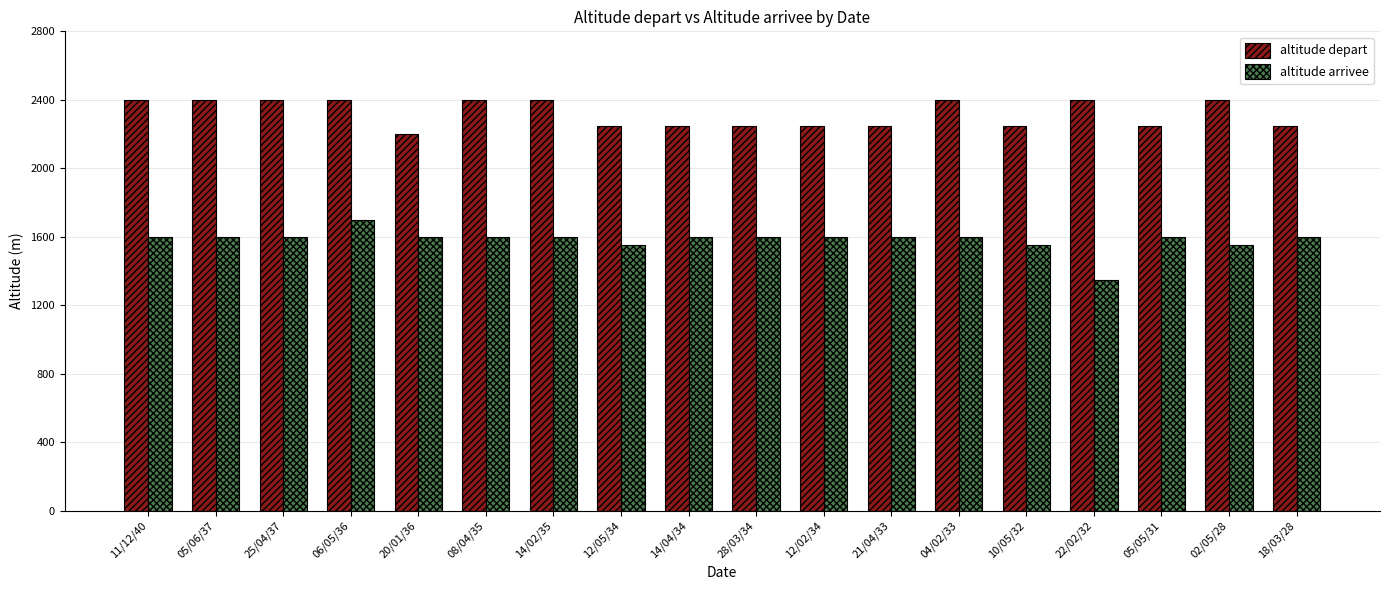

Is it true that altitude arrivee equals 357 at 25/04/37?

False